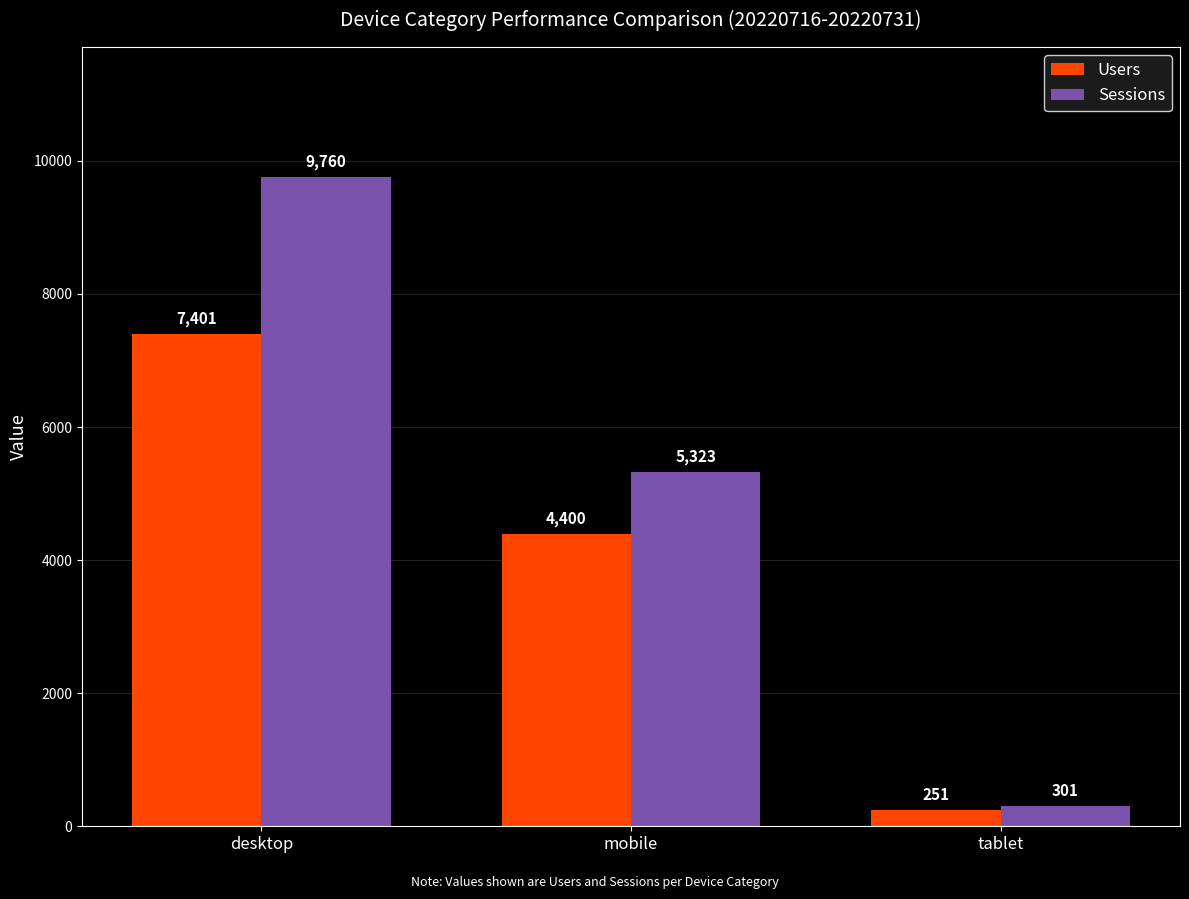

Is the value of Sessions at desktop greater than the value of Users at mobile?

Yes